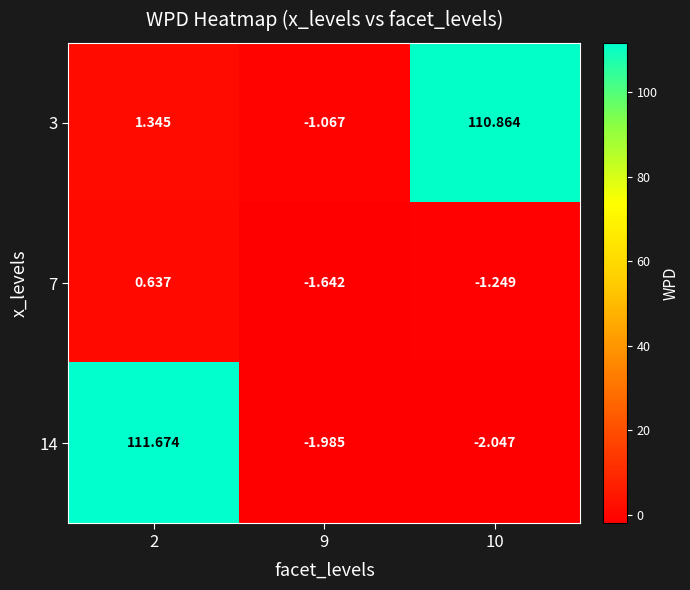

At how many categories does at least one series exceed 54?

2